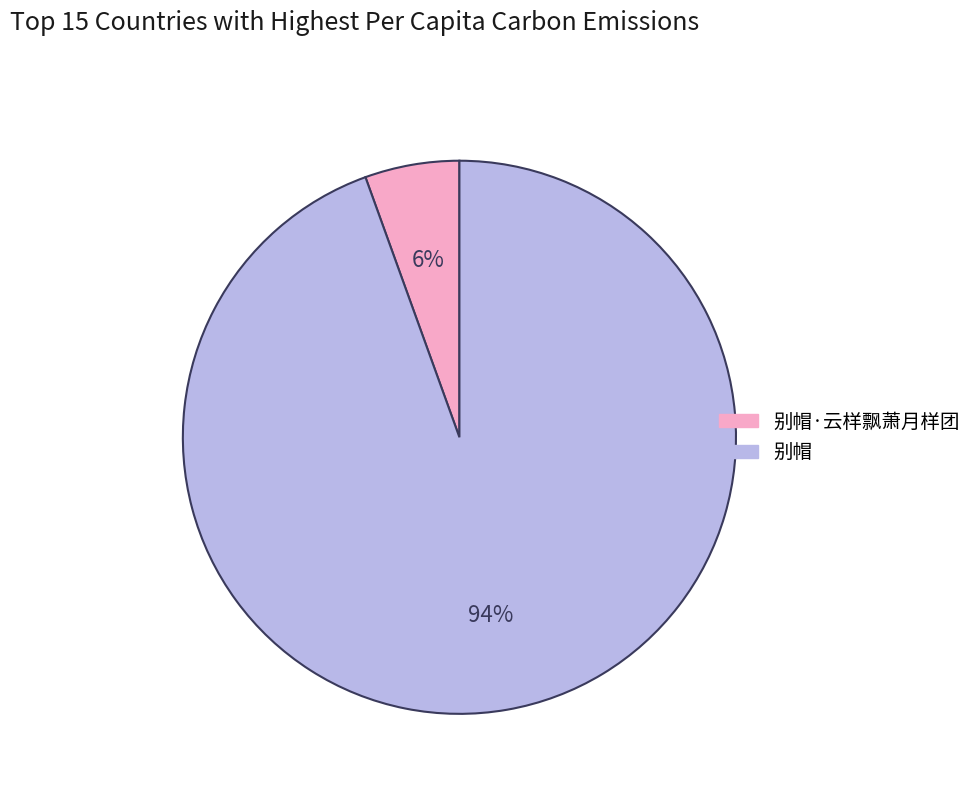

Between 别帽·云样飘萧月样团 and 别帽, which is larger?

别帽